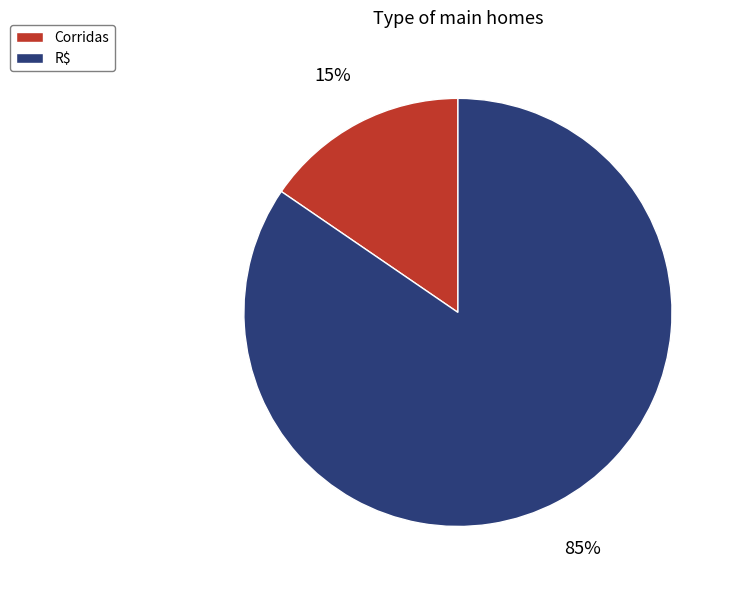

To the nearest percent, what is the average slice percentage?

50%